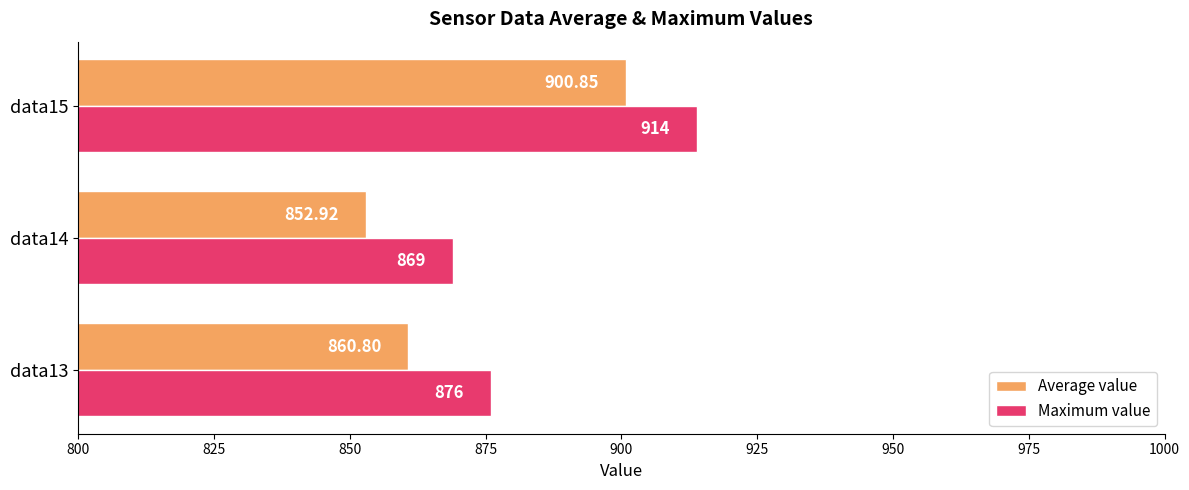

What is the sum of the Maximum value values at data15 and data13?

1790.0